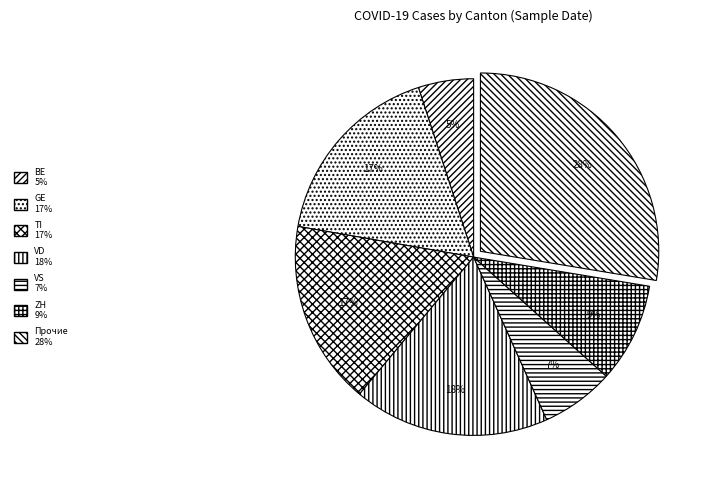

How many slices are in this pie chart?

7